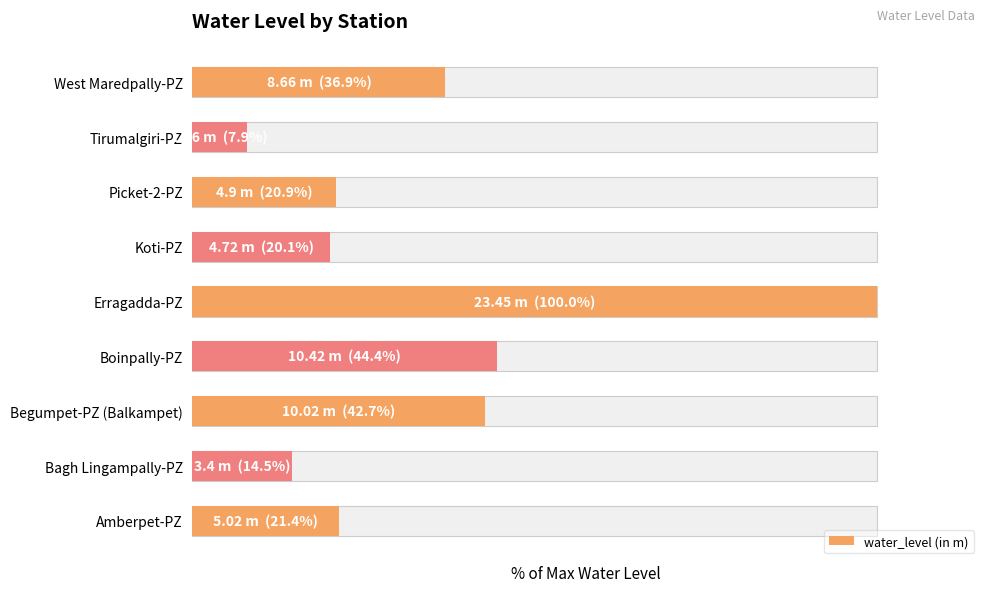

How many bars are there in total?

9